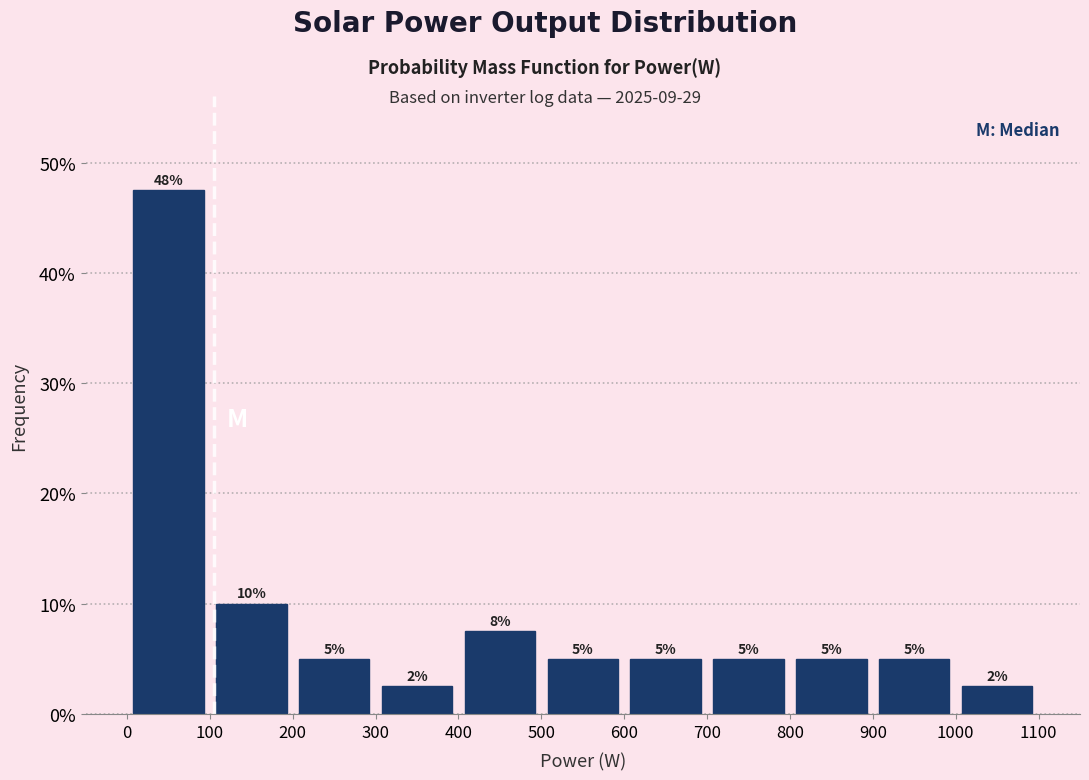

Which range on the x-axis has the tallest bar?

0 to 100